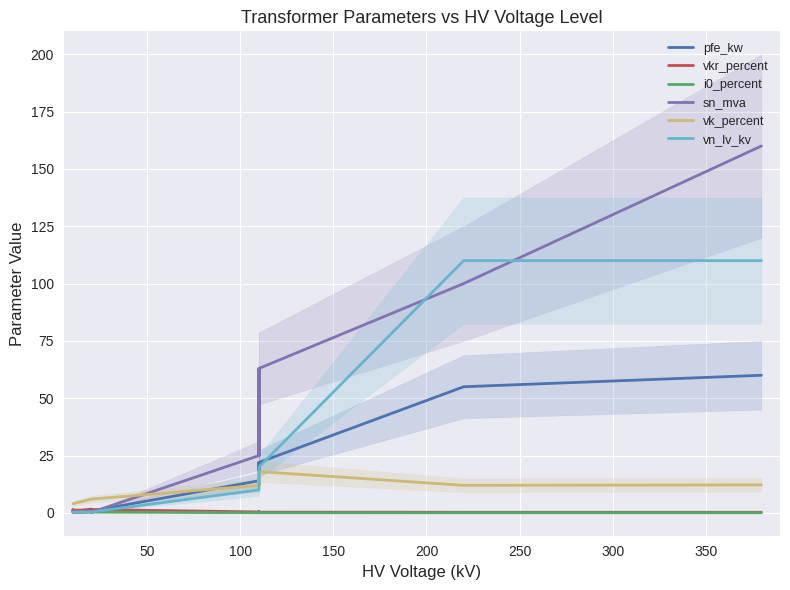

Read the vkr_percent value at 150.

0.3